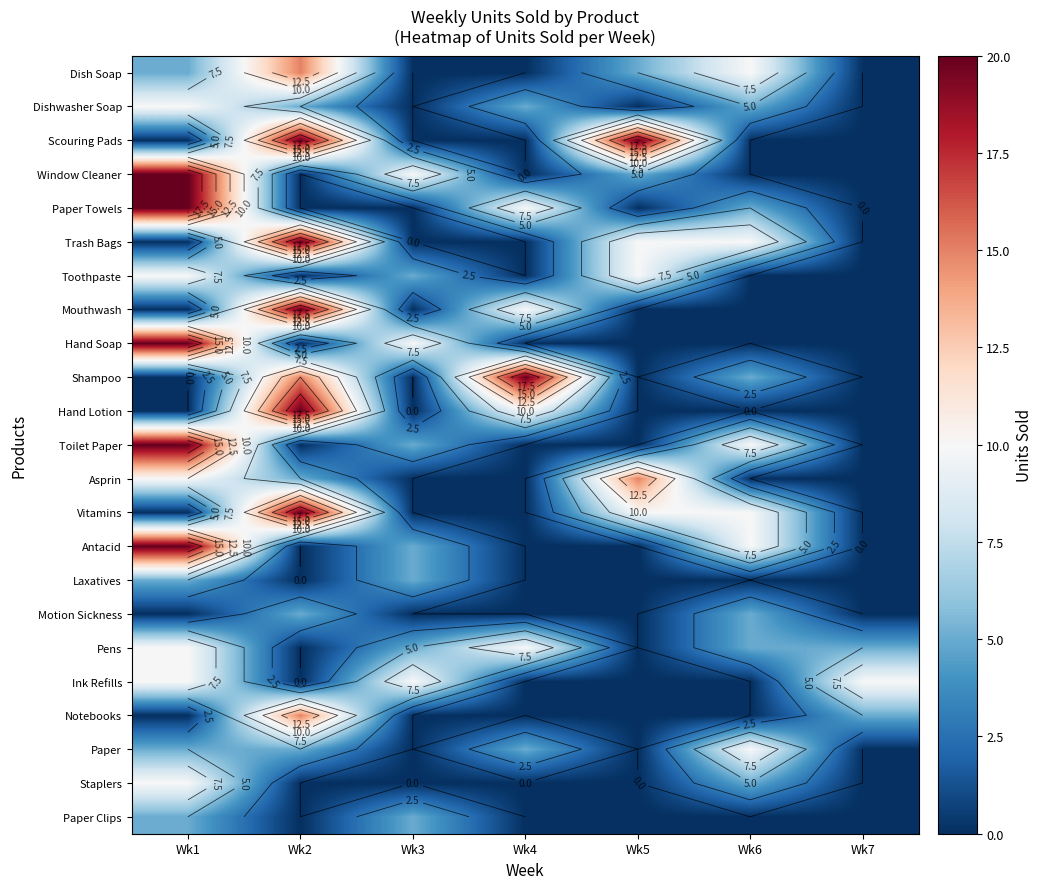

List the series in order of their peak value, lowest first.

Laxatives, Motion Sickness, Paper Clips, Dishwasher Soap, Toothpaste, Pens, Ink Refills, Paper, Staplers, Dish Soap, Asprin, Notebooks, Scouring Pads, Window Cleaner, Paper Towels, Trash Bags, Mouthwash, Hand Soap, Shampoo, Hand Lotion, Toilet Paper, Vitamins, Antacid